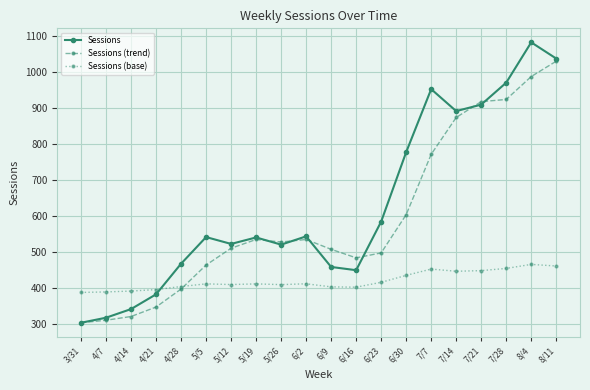

At 4/28, list the series in order from largest to smallest.

Sessions, Sessions (base), Sessions (trend)